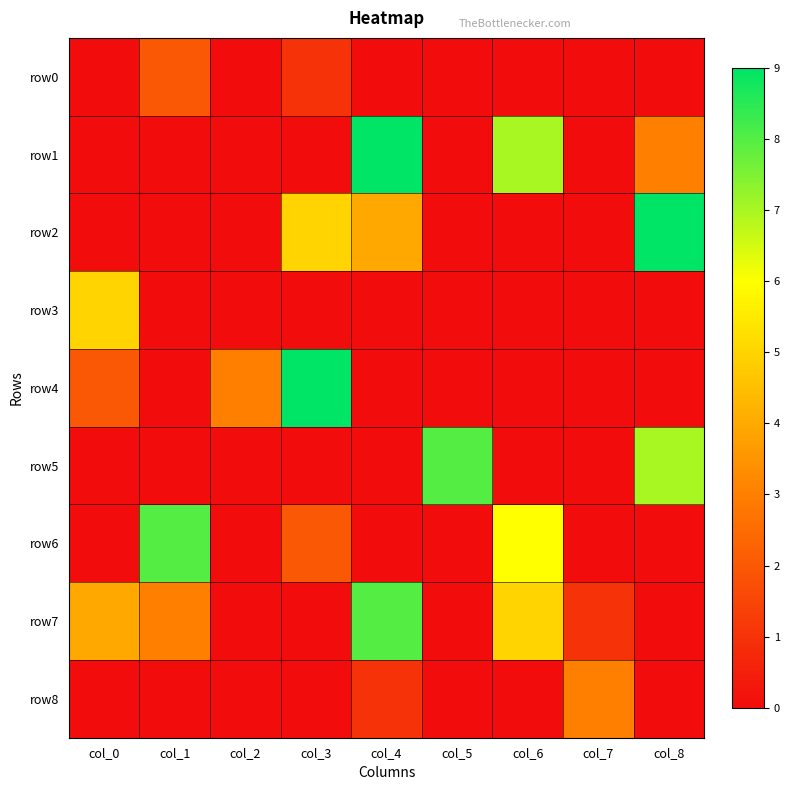

Which series changed the most between col_6 and col_8?

row2